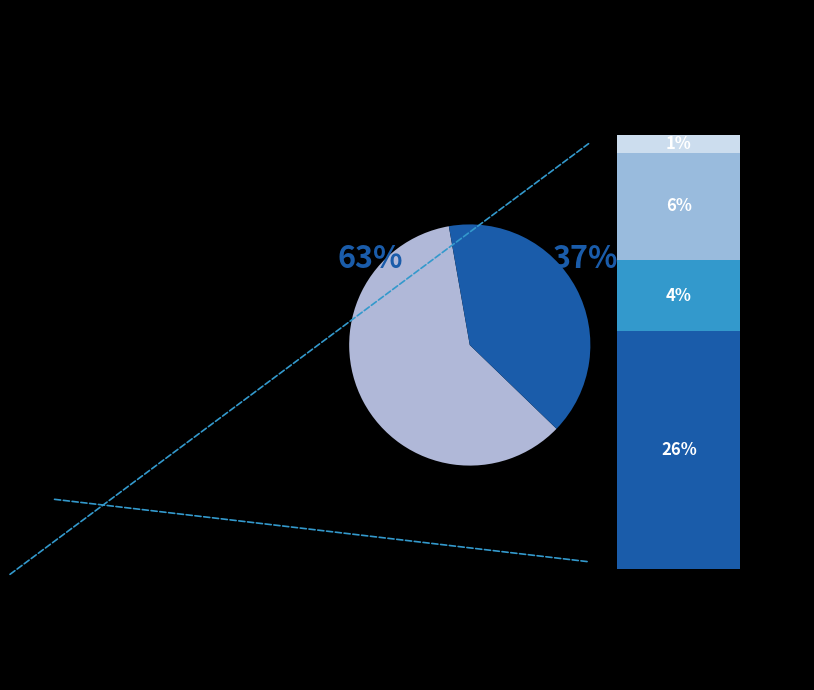

To the nearest percent, what portion does Taj Hotel represent?

14%